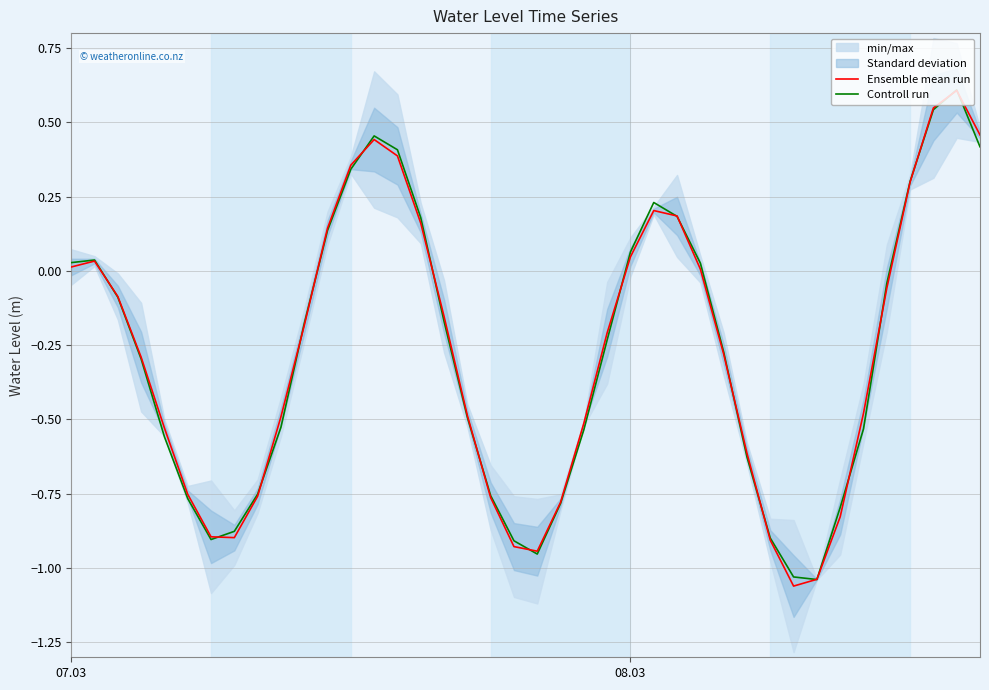

How many lines are shown in the chart?

2